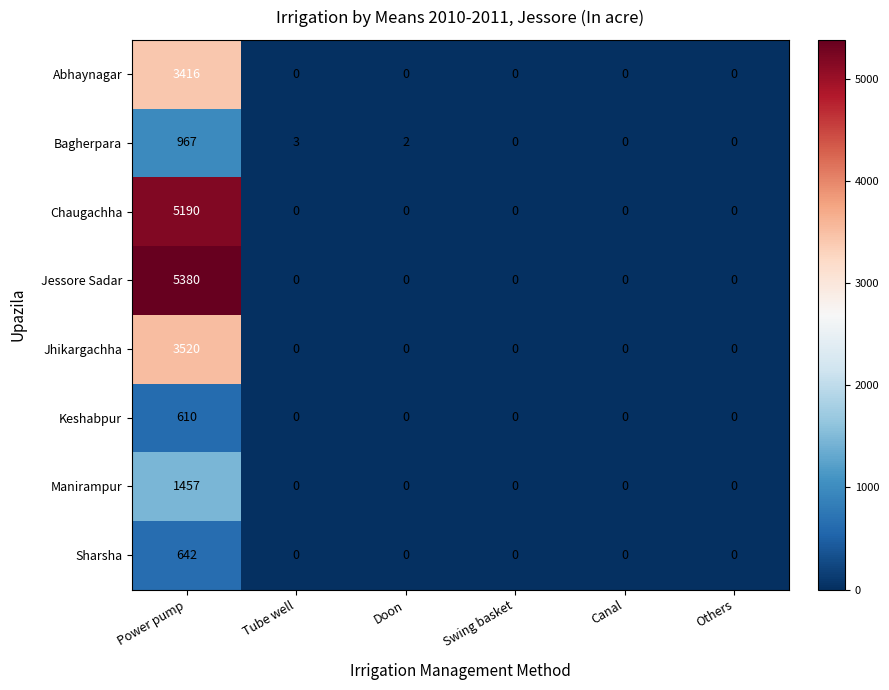

At which category is the sum across all series the highest?

Power pump